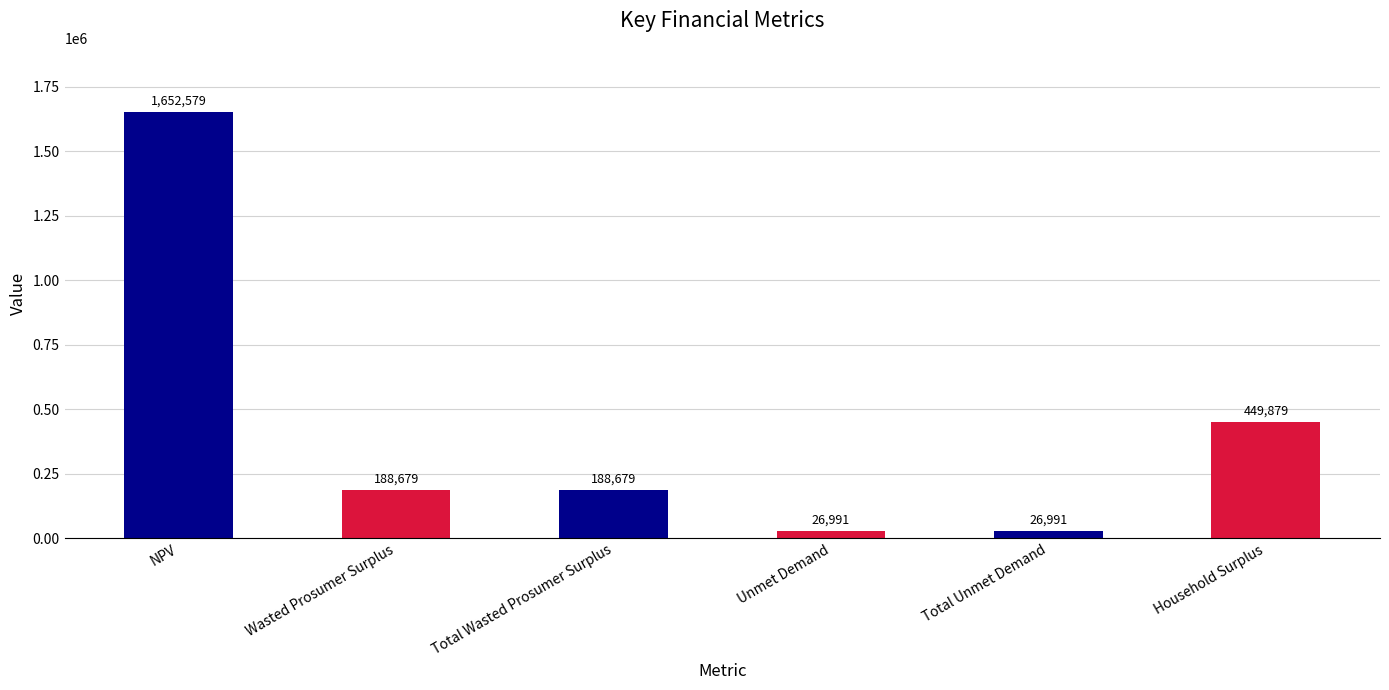

What is the smallest value displayed?

26991.0